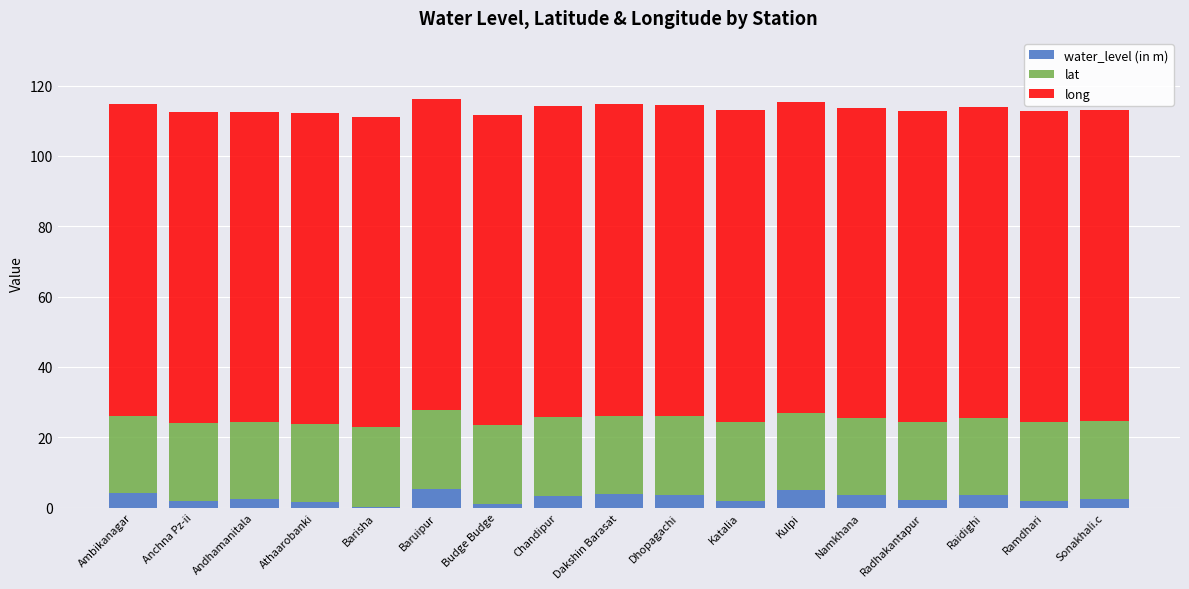

What is the maximum value for water_level (in m)?

5.3